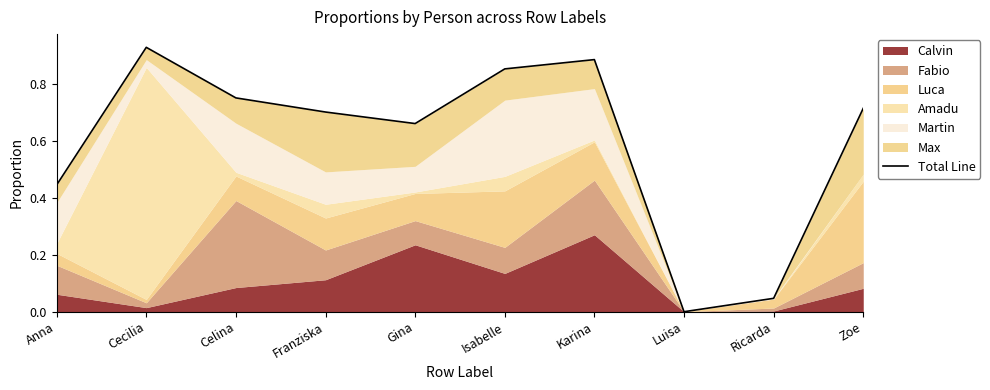

Rank the categories by value from highest to lowest.

Cecilia, Karina, Isabelle, Celina, Zoe, Franziska, Gina, Anna, Ricarda, Luisa